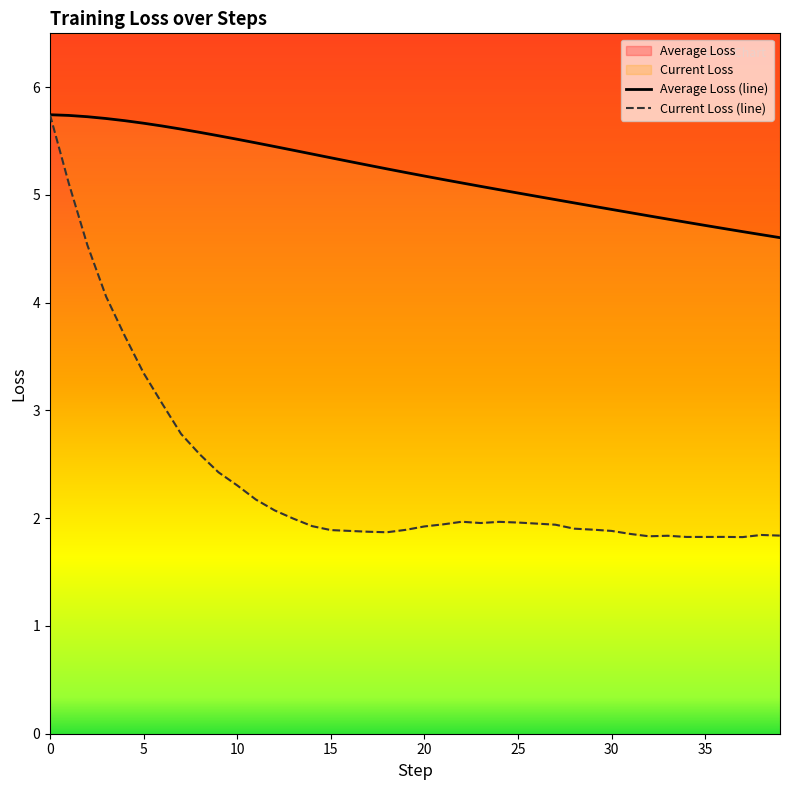

What is the approximate value of Average Loss at 26?

5.0